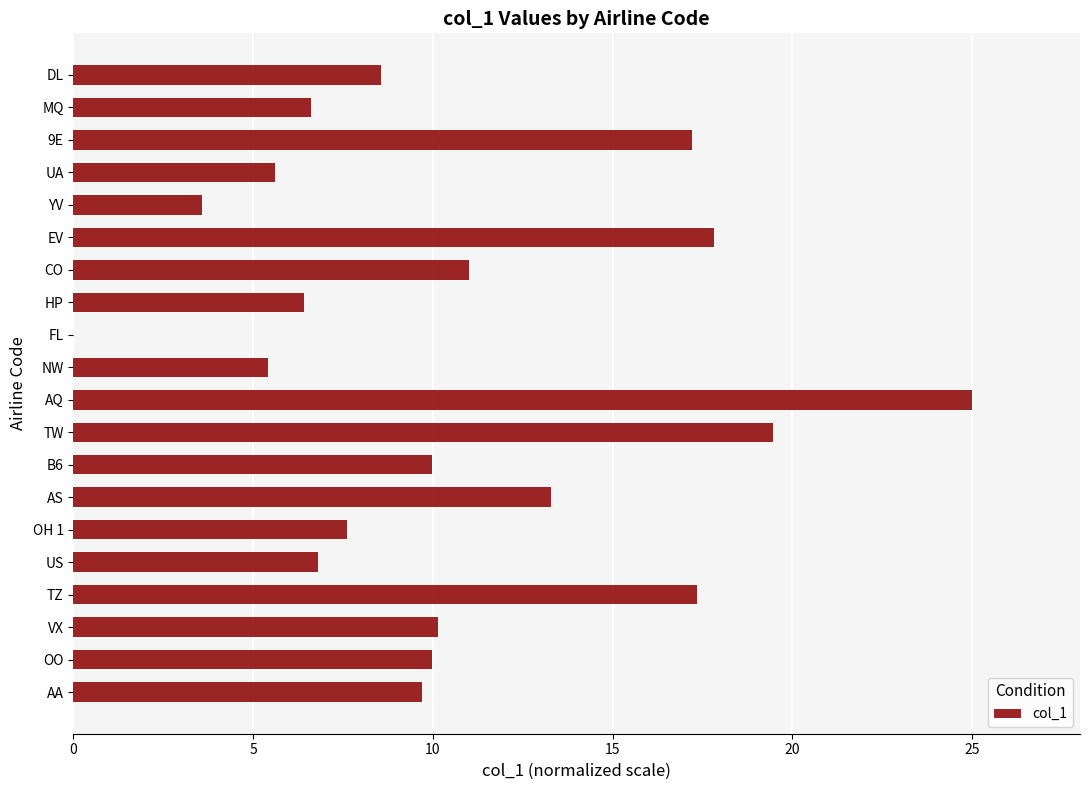

Are the bars grouped side by side (vs. stacked)?

No